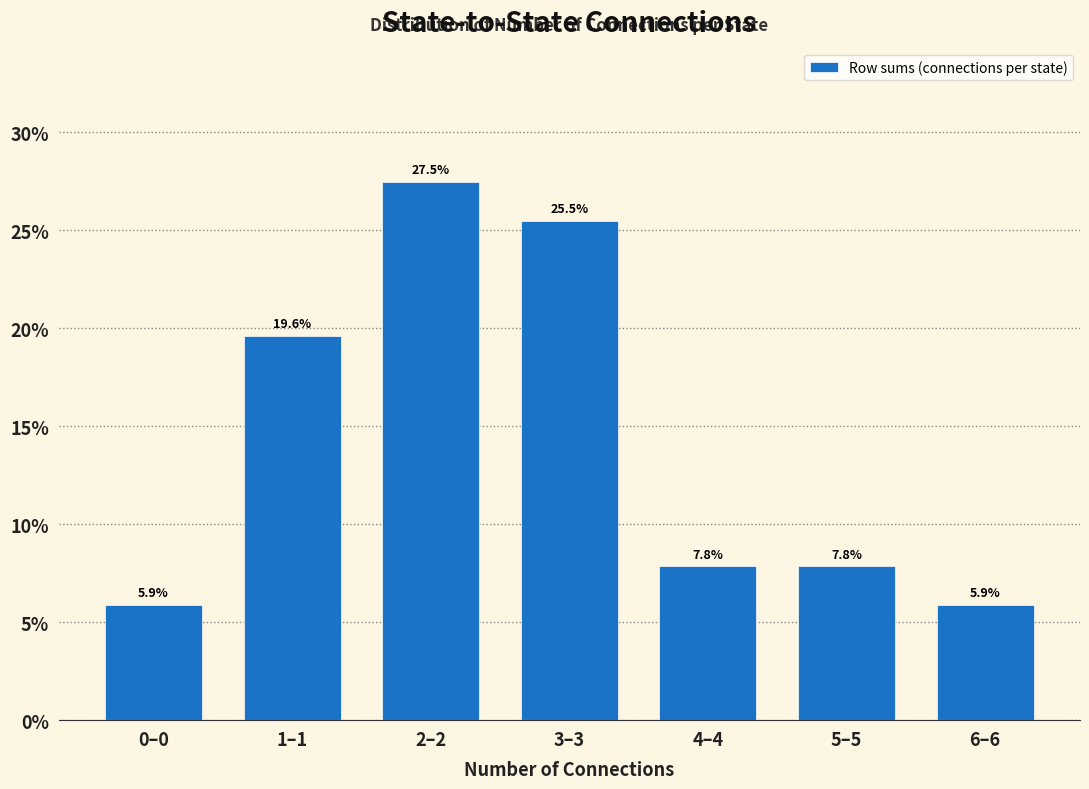

Reading left to right, extract all data points from this chart.

0–0=5.9	1–1=19.6	2–2=27.5	3–3=25.5	4–4=7.8	5–5=7.8	6–6=5.9